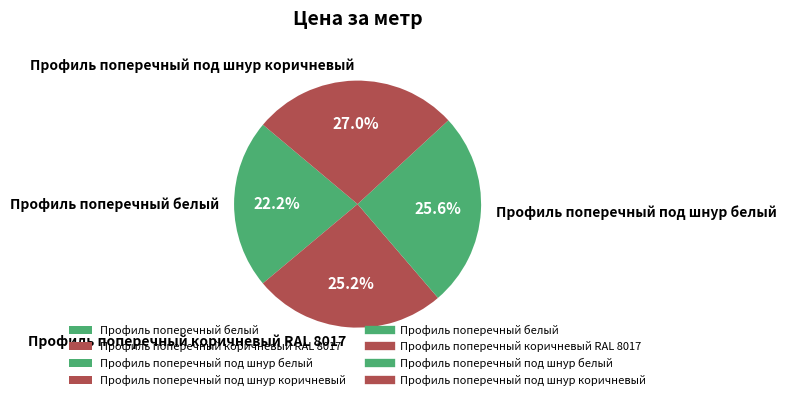

Between Профиль поперечный под шнур коричневый and Профиль поперечный коричневый RAL 8017, which is larger?

Профиль поперечный под шнур коричневый